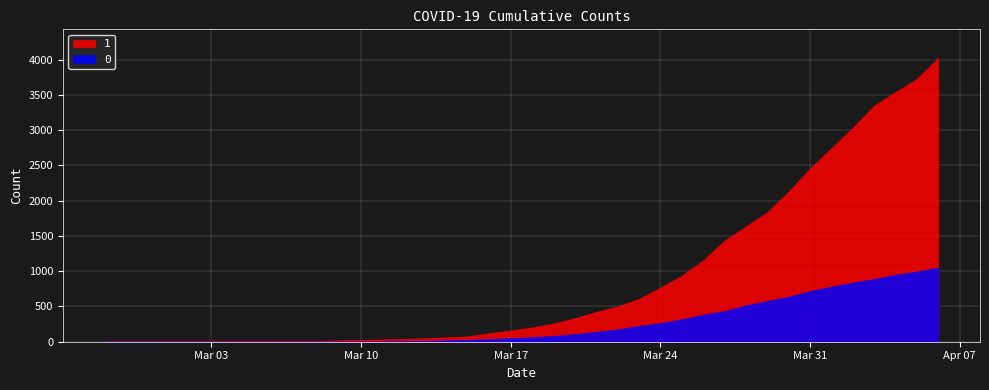

The 0 series shows 2 at 2020-03-10. True or false?

True